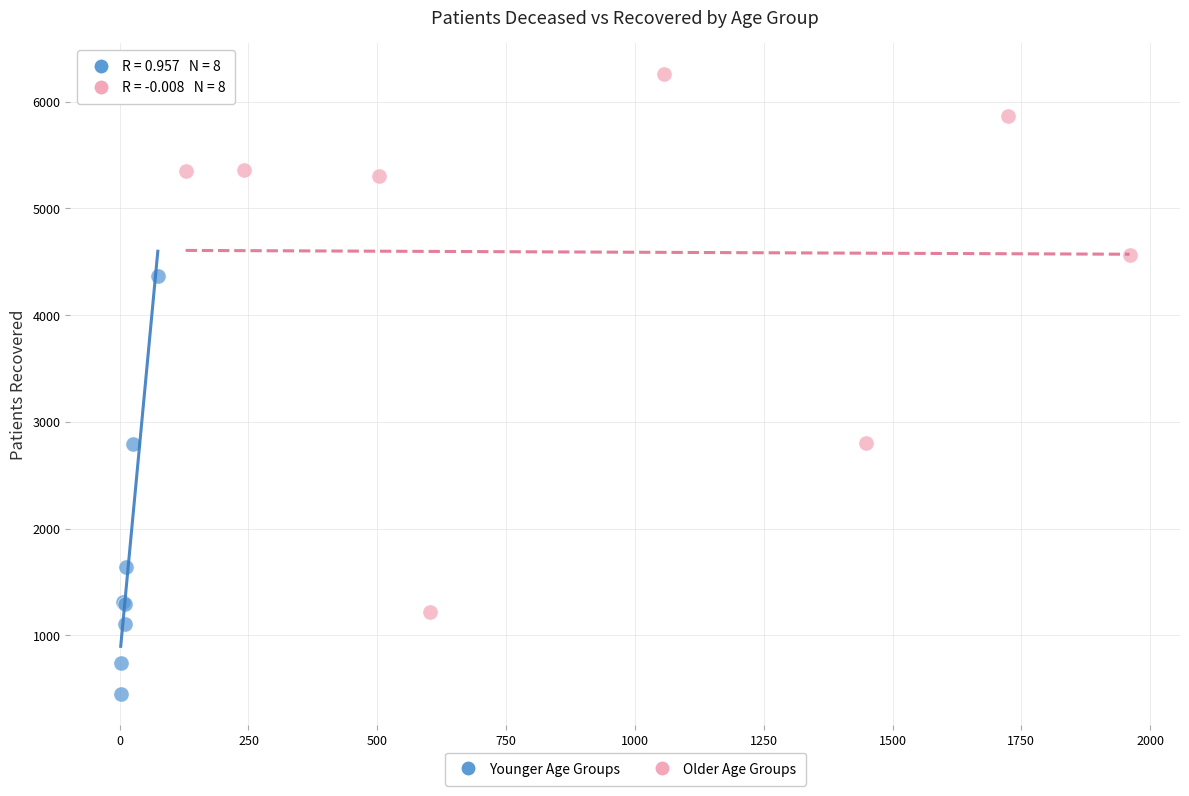

Which series has the widest spread of Y values?

Older Age Groups